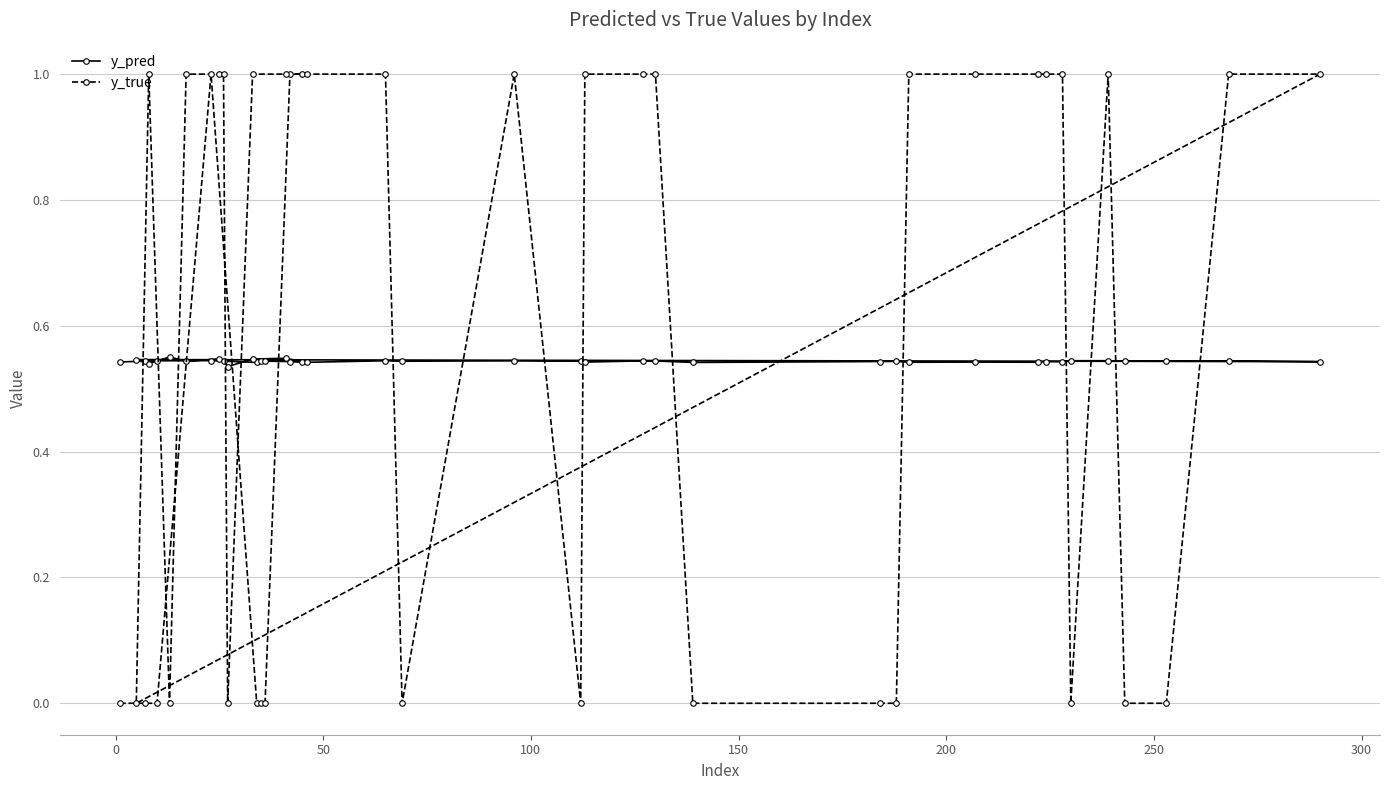

What is the greatest value displayed?

1.0